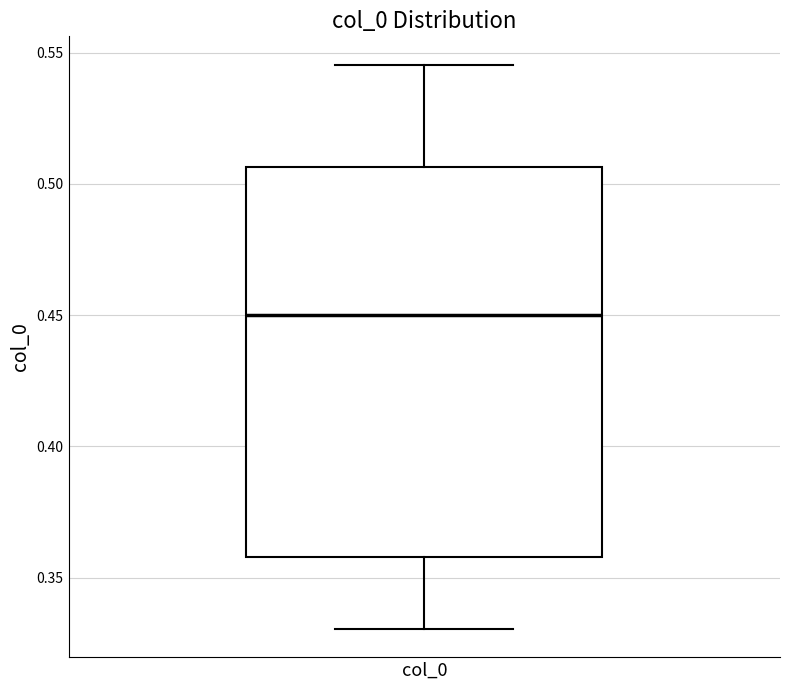

Read this box plot against the y-axis: the position of the median line, the range covered by the box, and the ends of both whiskers. The values are not printed on the chart, so give them approximately, as read against the axis.

median 0.450, box 0.360 to 0.505, whiskers 0.330 to 0.545